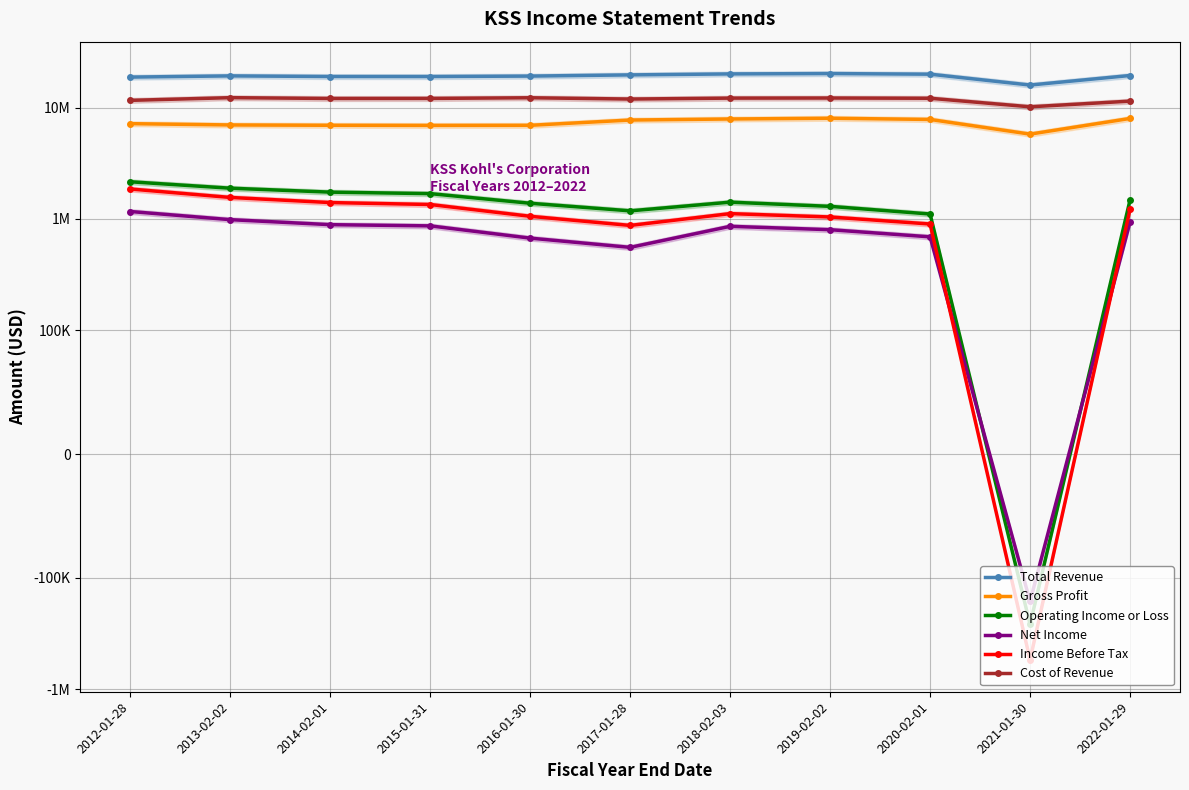

What is the difference between the Income Before Tax values at 2012-01-28 and 2021-01-30?

2405000